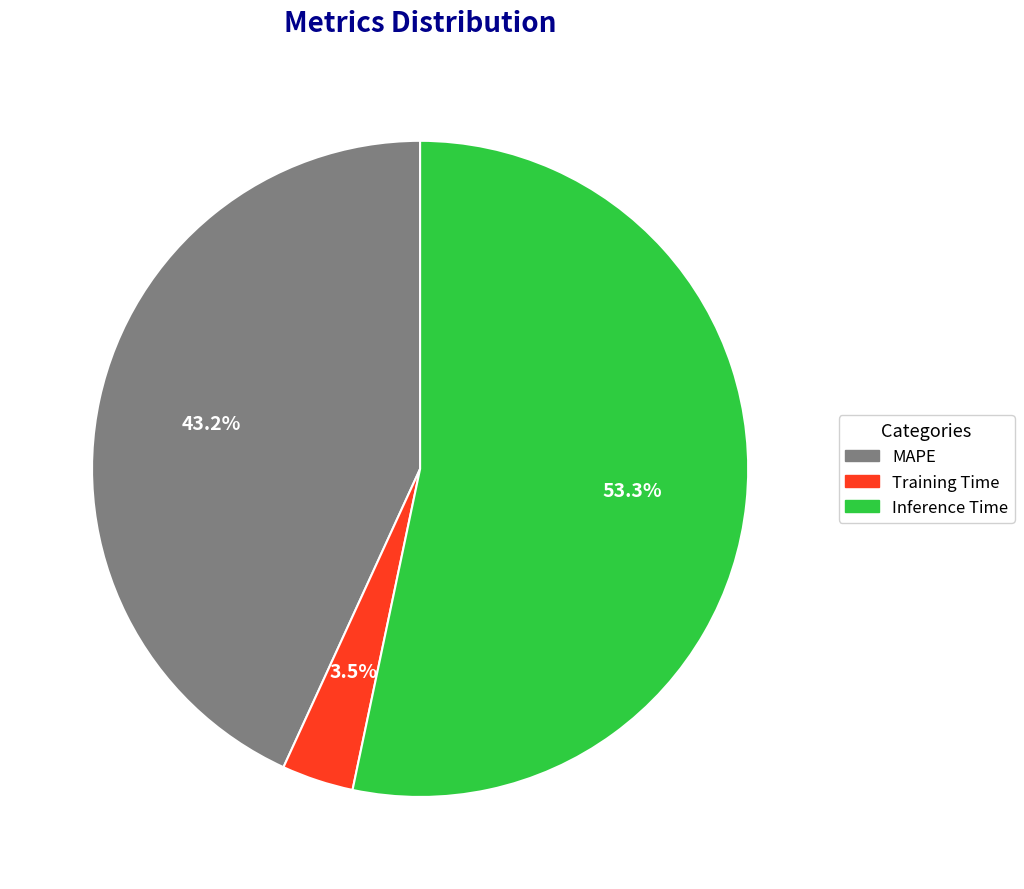

The Inference Time slice represents 53% of the pie. True or false?

True